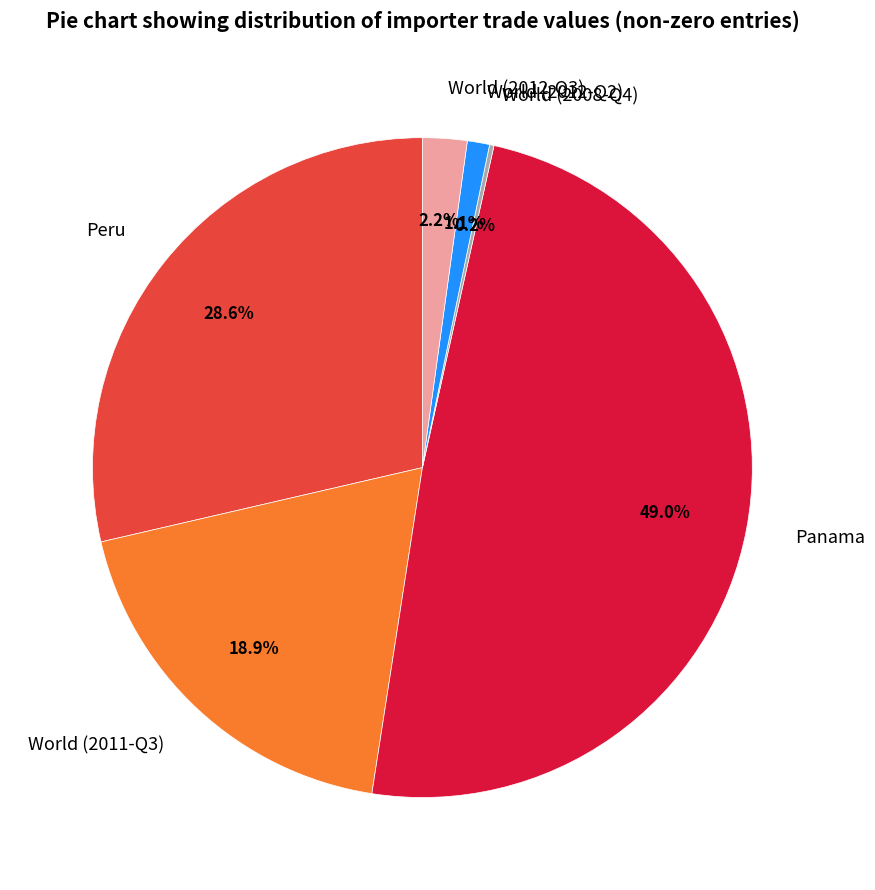

Is Panama the majority of the pie?

No